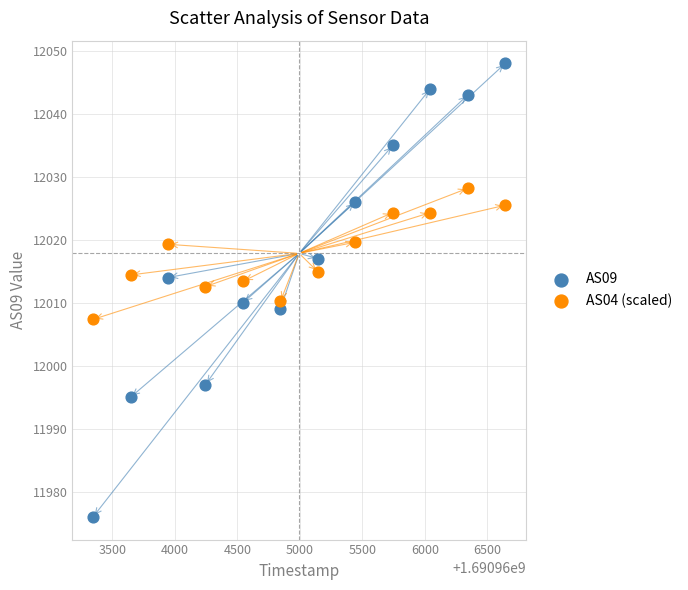

Which series contains the lowest Y value?

AS09